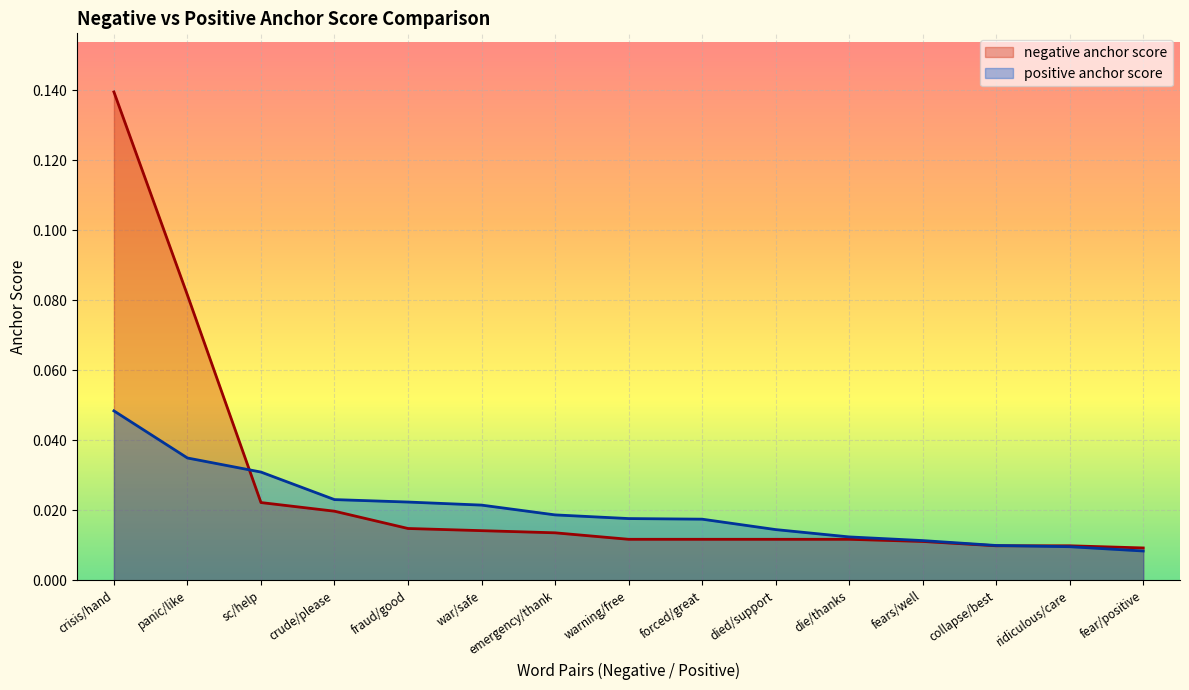

At which label does negative anchor score reach its minimum?

fear/positive